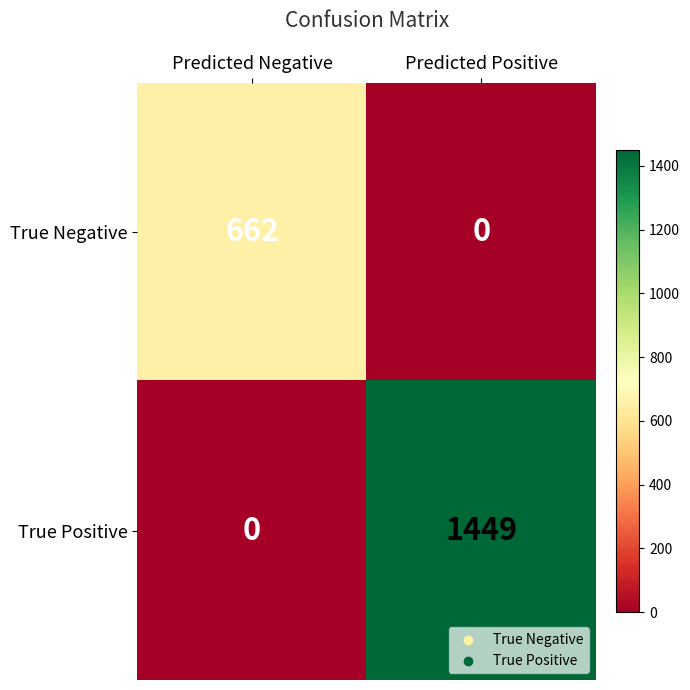

Which label corresponds to the largest value in the chart?

Predicted Positive